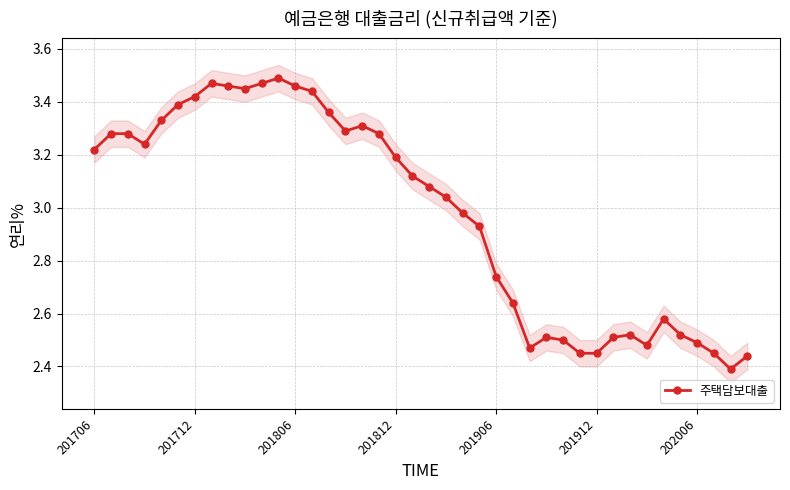

At which label does 주택담보대출 first exceed 3?

201706